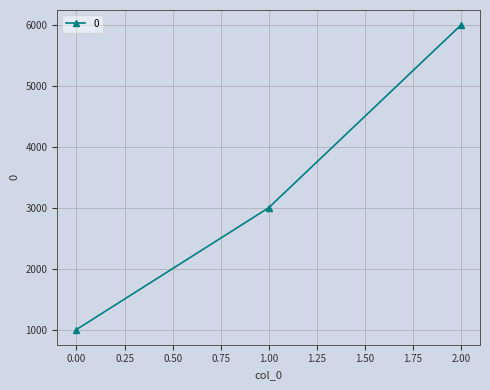

Rank the categories by value from lowest to highest.

0.00, 1.00, 2.00